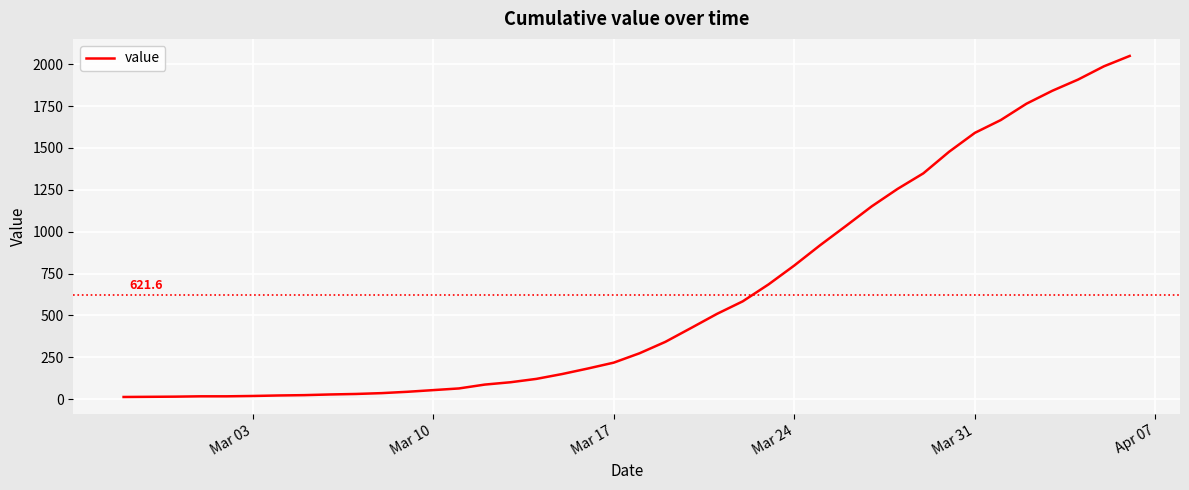

Does the chart have visible grid lines?

Yes